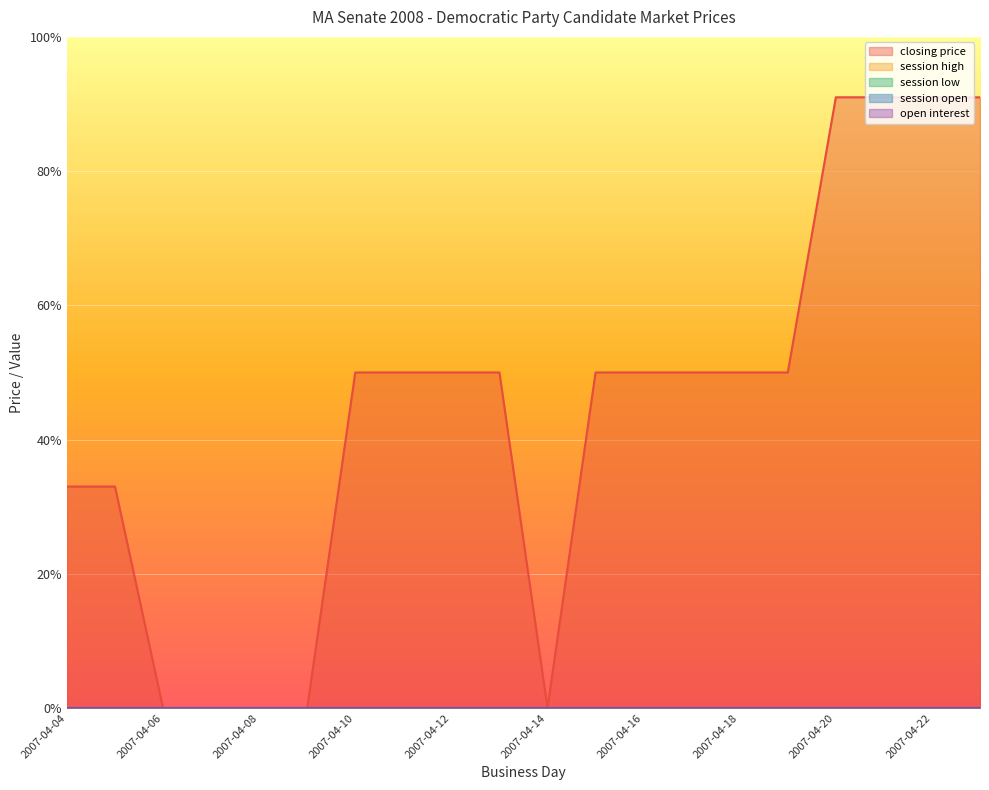

How many categories are shown in the chart?

20